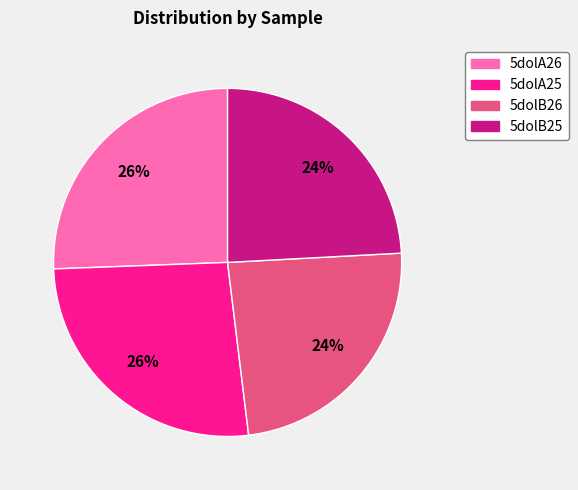

To the nearest percent, what portion does 5dolA26 represent?

26%